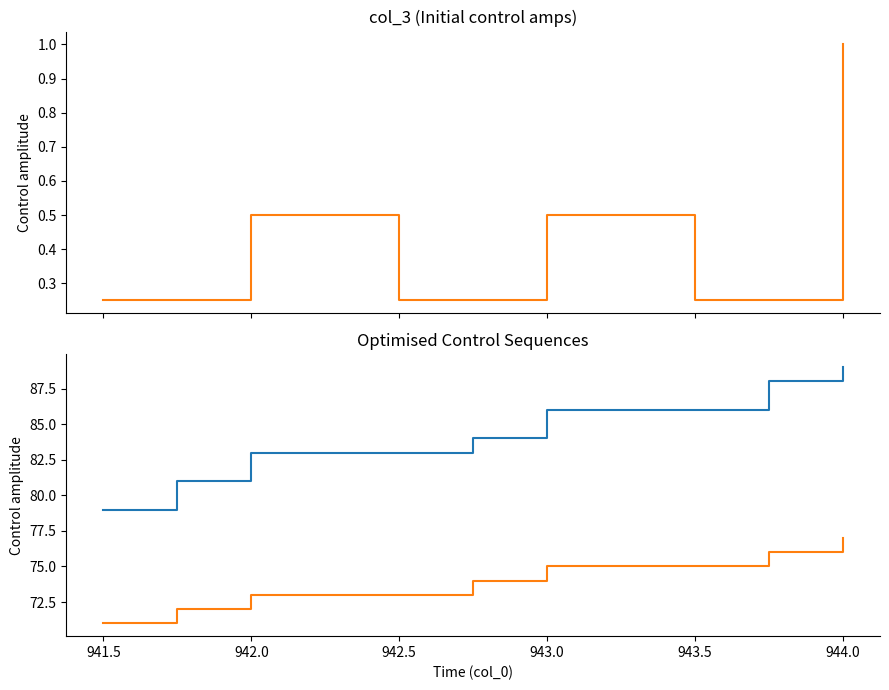

The col_2 series shows 126.6 at 944.5. True or false?

False